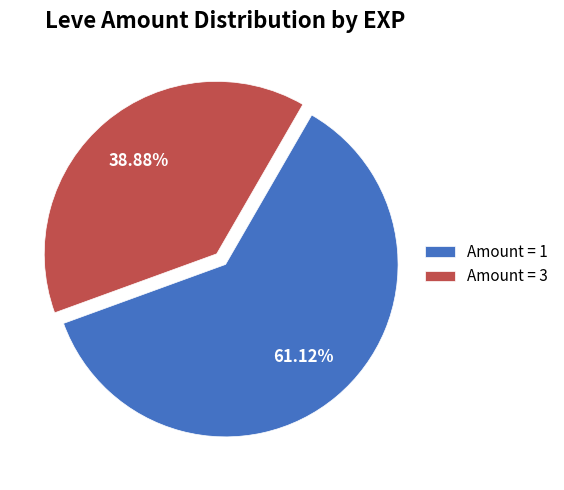

Between Amount = 1 and Amount = 3, which is larger?

Amount = 1